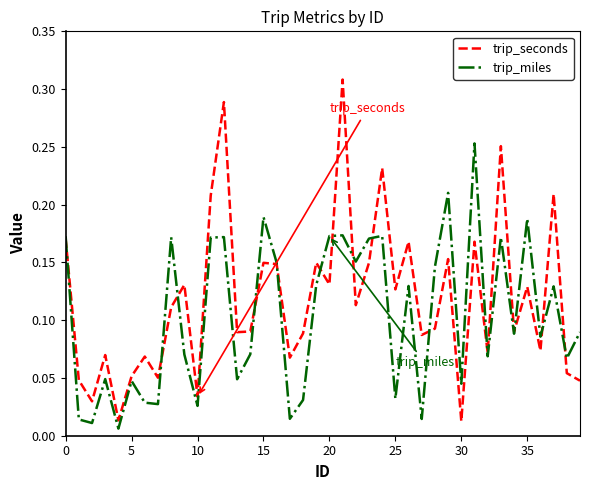

Which series has the largest range (max minus min)?

trip_seconds